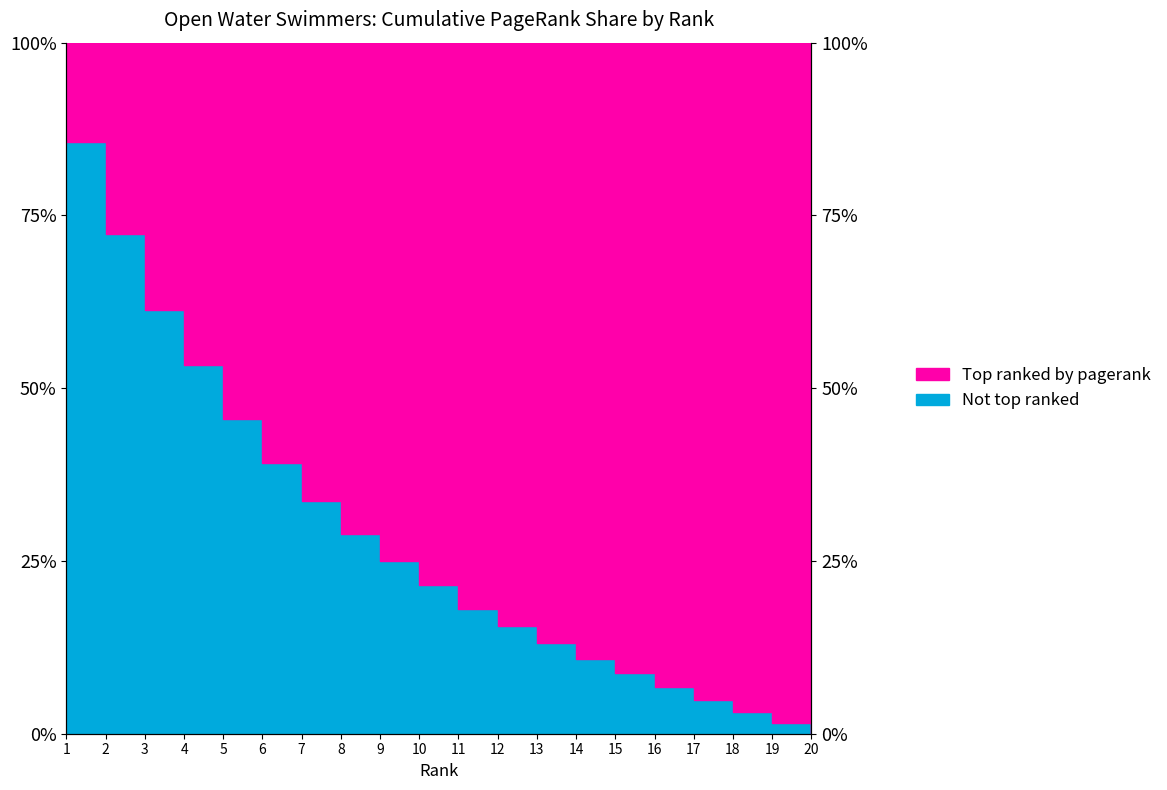

Reading left to right, list all the values displayed in this chart.

85.6	72.3	61.3	53.4	45.5	39.2	33.7	28.9	25.0	21.5	18.1	15.6	13.1	10.8	8.8	6.8	4.9	3.1	1.5	0.0